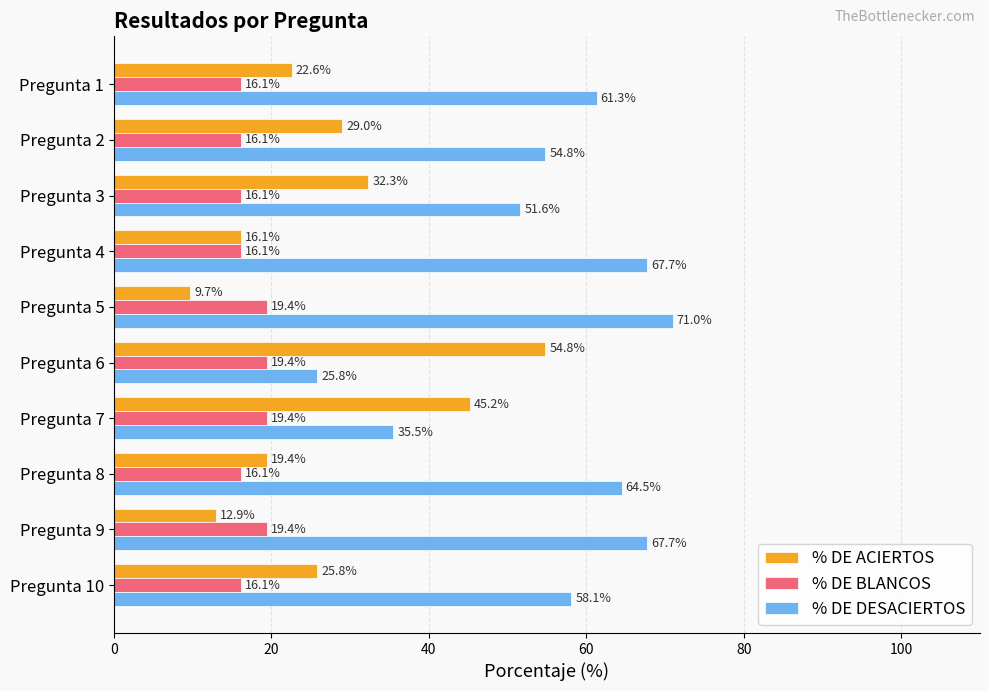

What is the difference between the highest and lowest values at Pregunta 10?

42.0